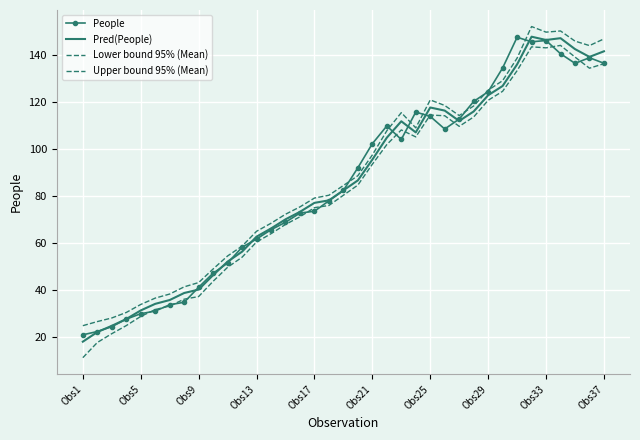

True or false: People and Lower bound 95% (Mean) cross at least once.

True